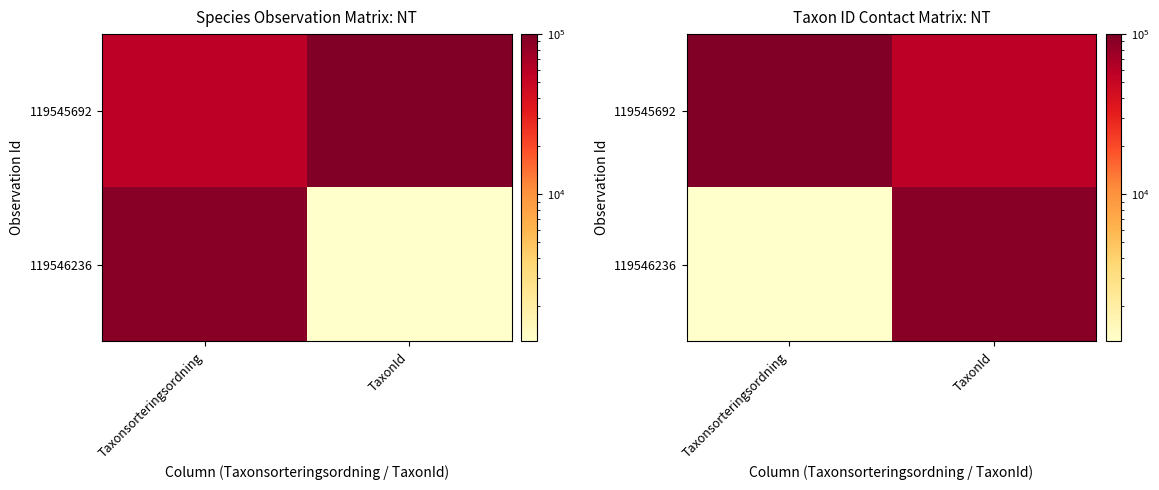

At which label is 119545692 closest to 78687?

TaxonId